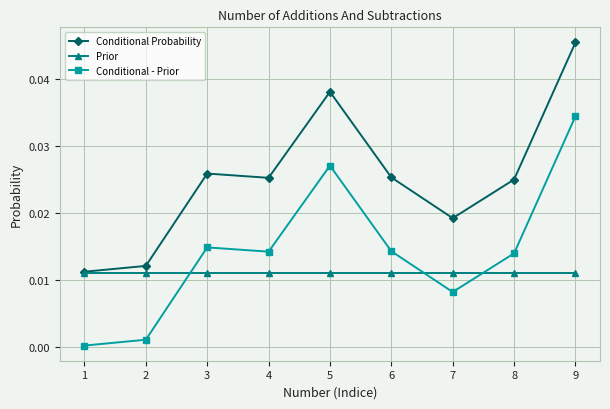

List the series in order of their overall mean, lowest first.

Prior, Conditional - Prior, Conditional Probability